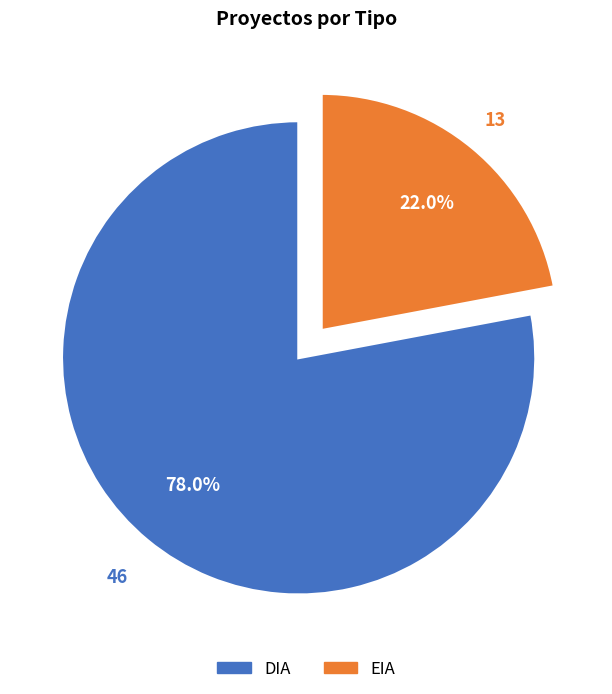

To the nearest percent, what is the difference between the largest and smallest slice percentages?

56%